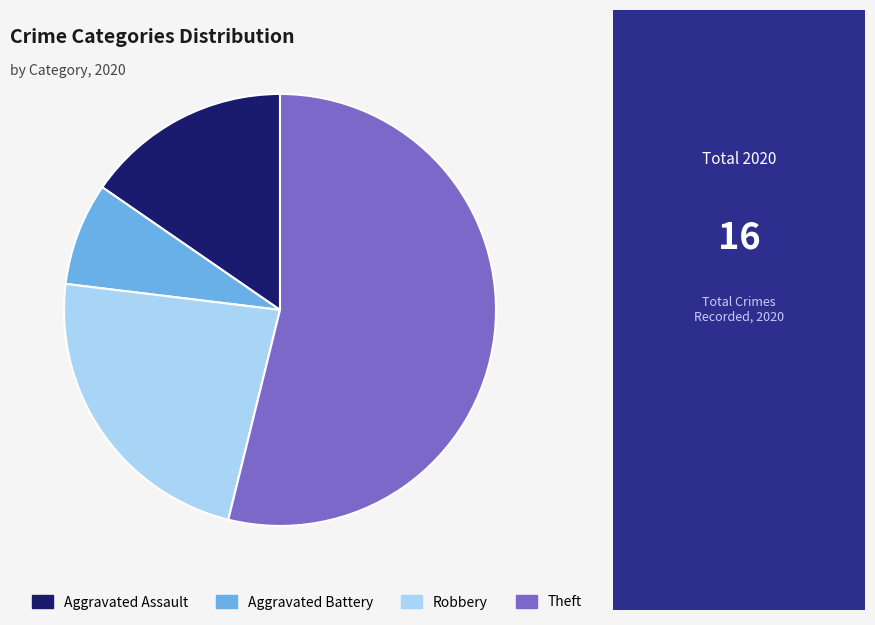

The Aggravated Assault slice represents 15% of the pie. True or false?

True